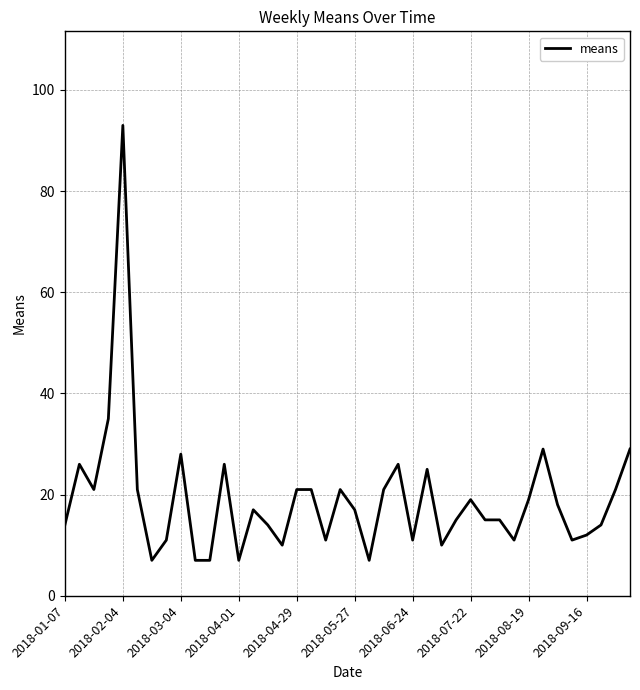

What is the difference between the maximum and minimum values?

86